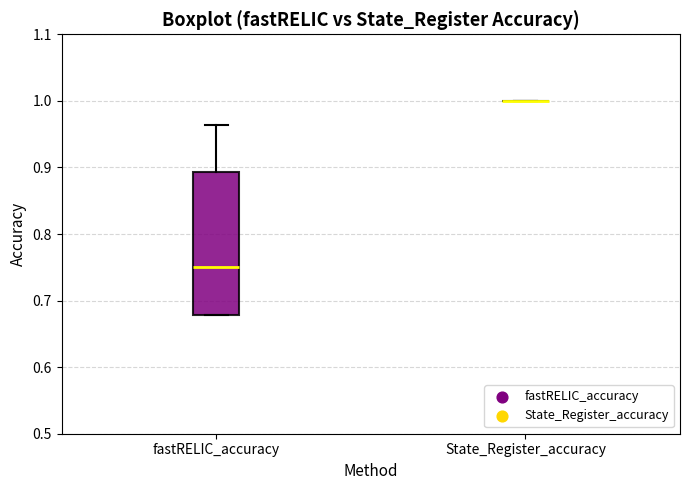

Reading left to right, read every box against the y-axis: the position of its median line, the range the box covers, and the ends of its whiskers. The values are not printed on the chart, so give them approximately, as read against the axis.

fastRELIC_accuracy: median 0.75, box 0.68 to 0.89, whiskers 0.68 to 0.96
State_Register_accuracy: box collapsed to a line at 1.00, whiskers 1.00 to 1.00